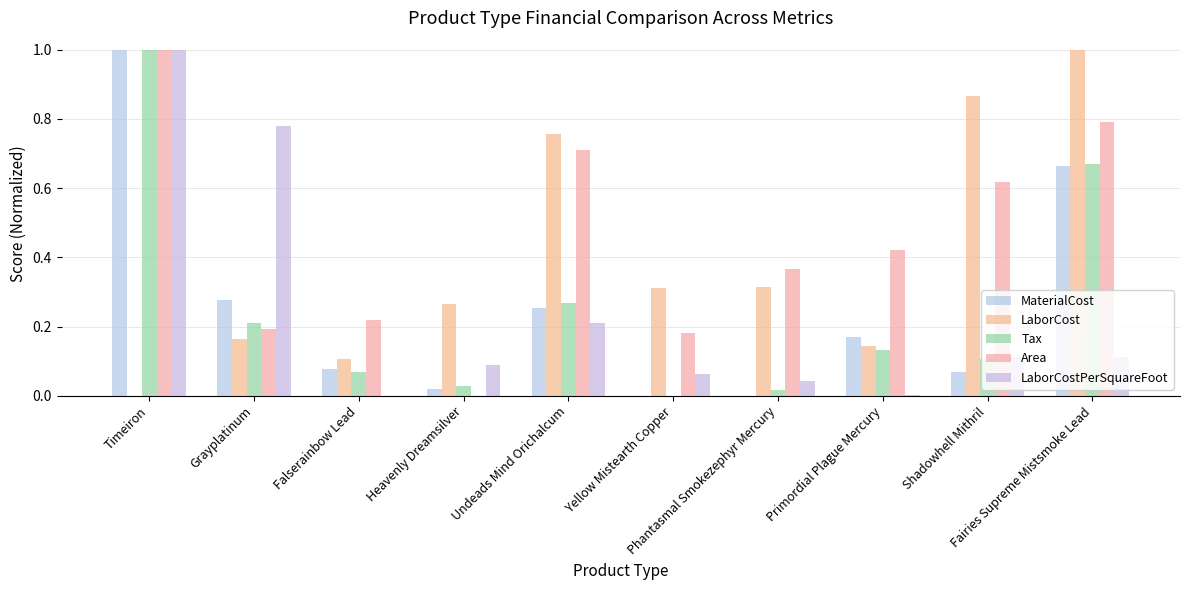

At which category is the sum across all series the highest?

Timeiron